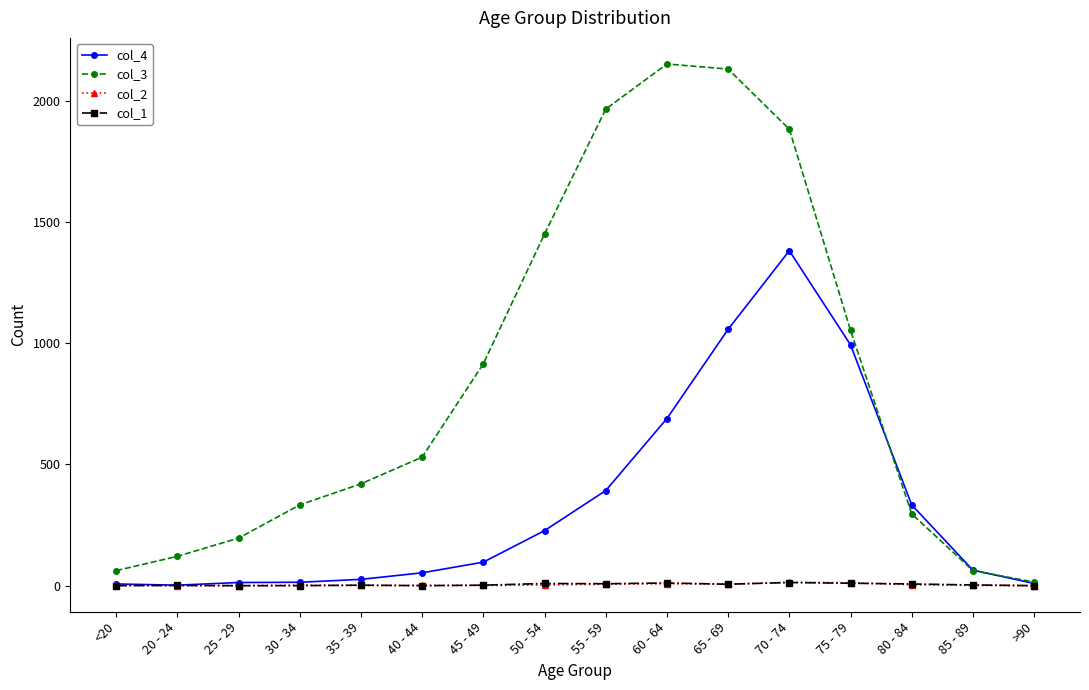

What is the difference between the col_3 values at 60 - 64 and 80 - 84?

1855